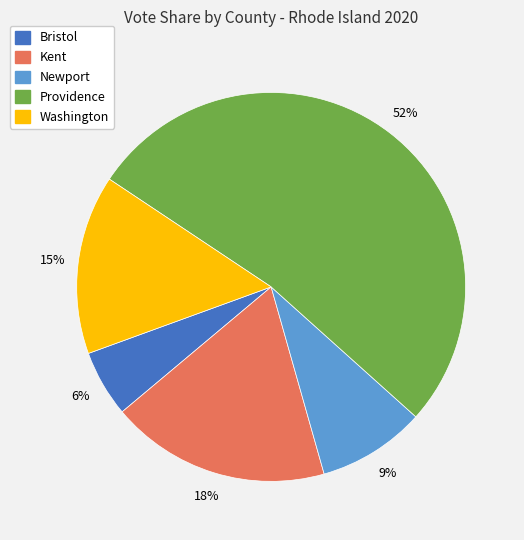

Which slice is the largest?

Providence